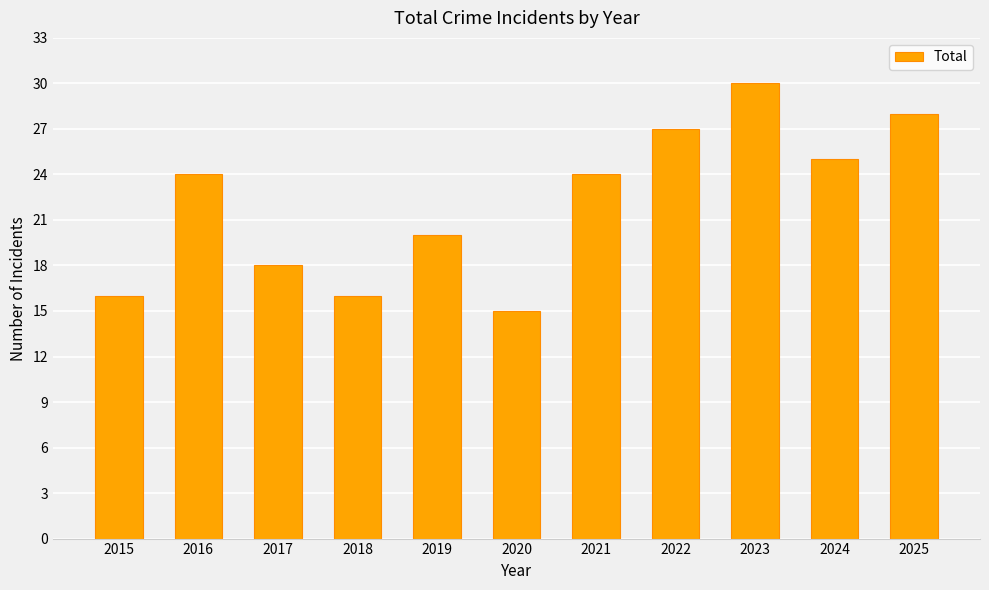

What is the average value?

22